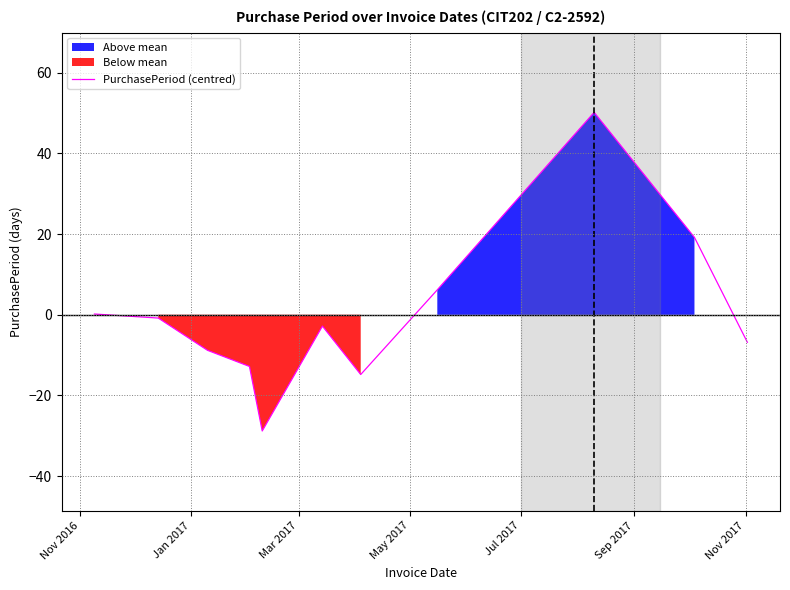

What is the lowest value of the PurchasePeriod (centred) series?

-28.8